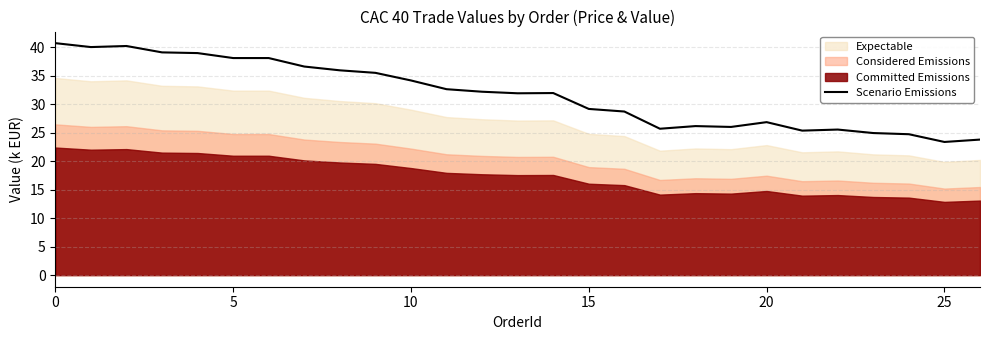

Is it true that Scenario Emissions equals 45.1 at 15?

False